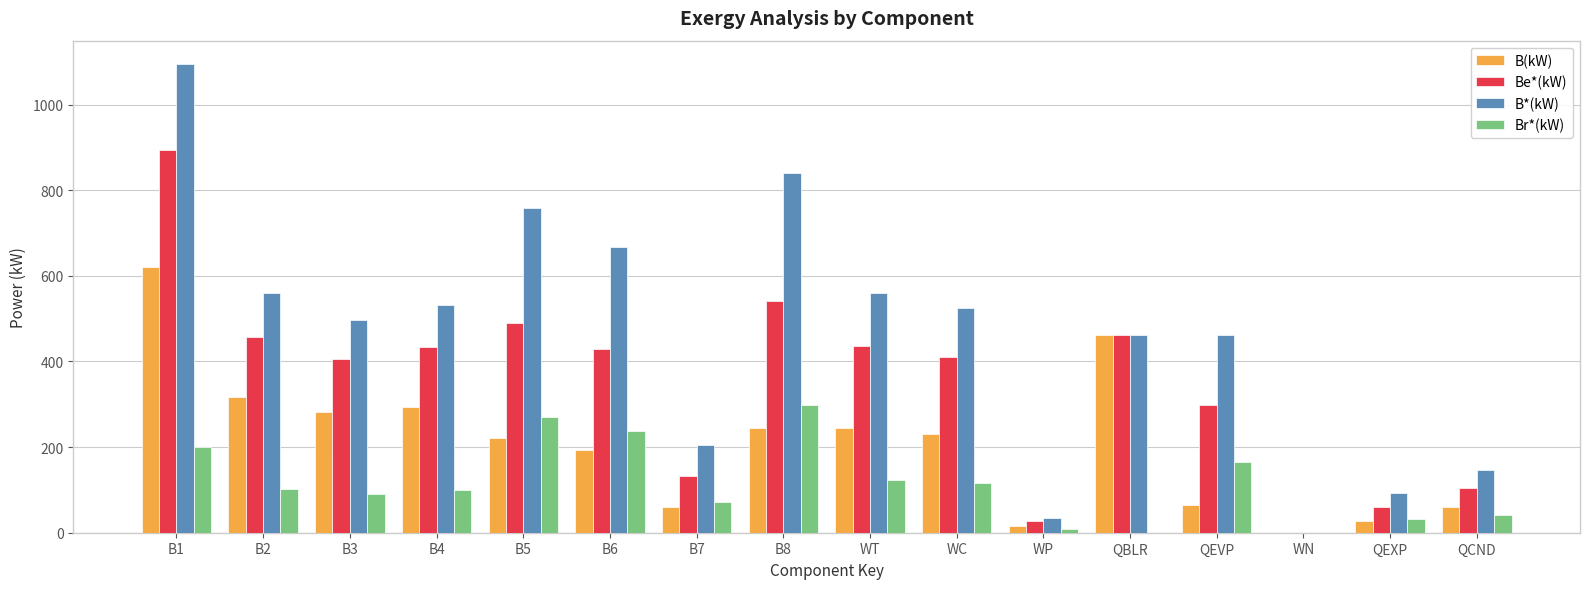

How many series are shown in this chart?

4